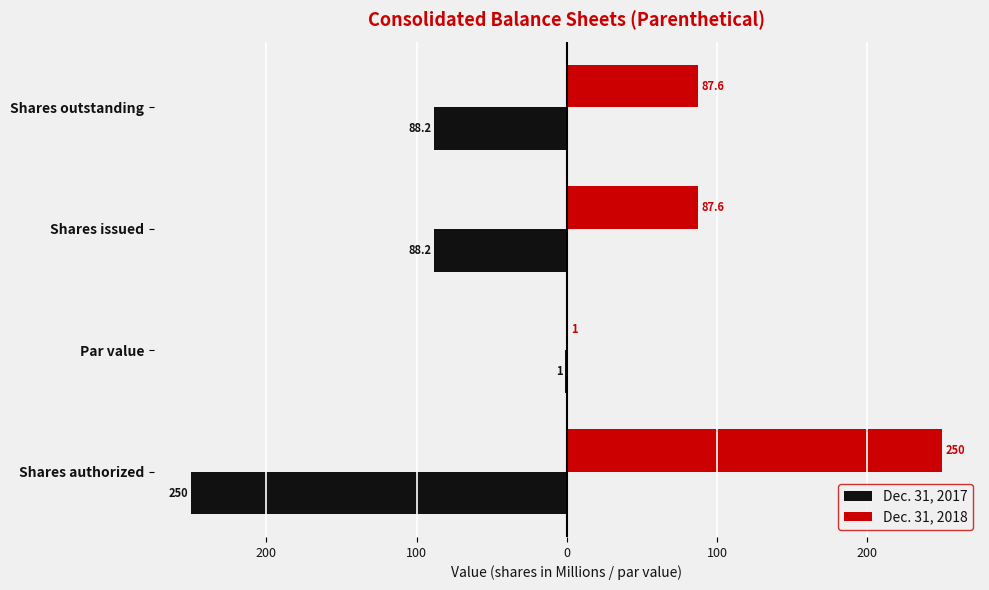

Which series has the widest spread of values?

Dec. 31, 2017